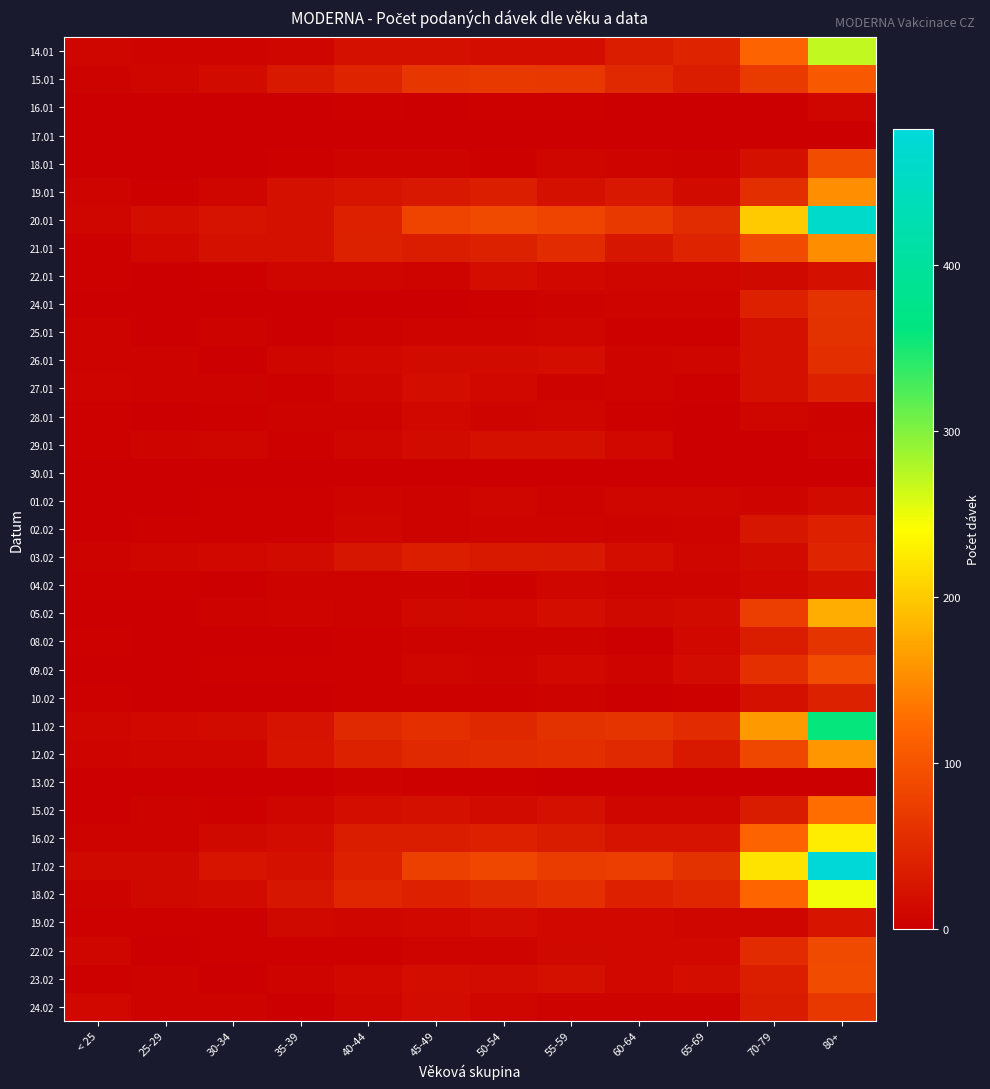

How many series are shown in this chart?

35